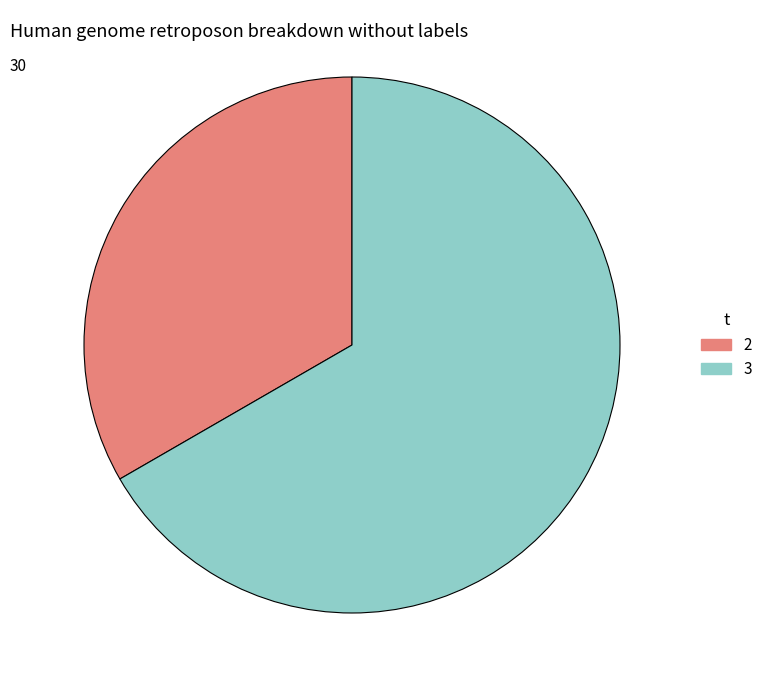

Which category has the biggest portion of the pie?

3